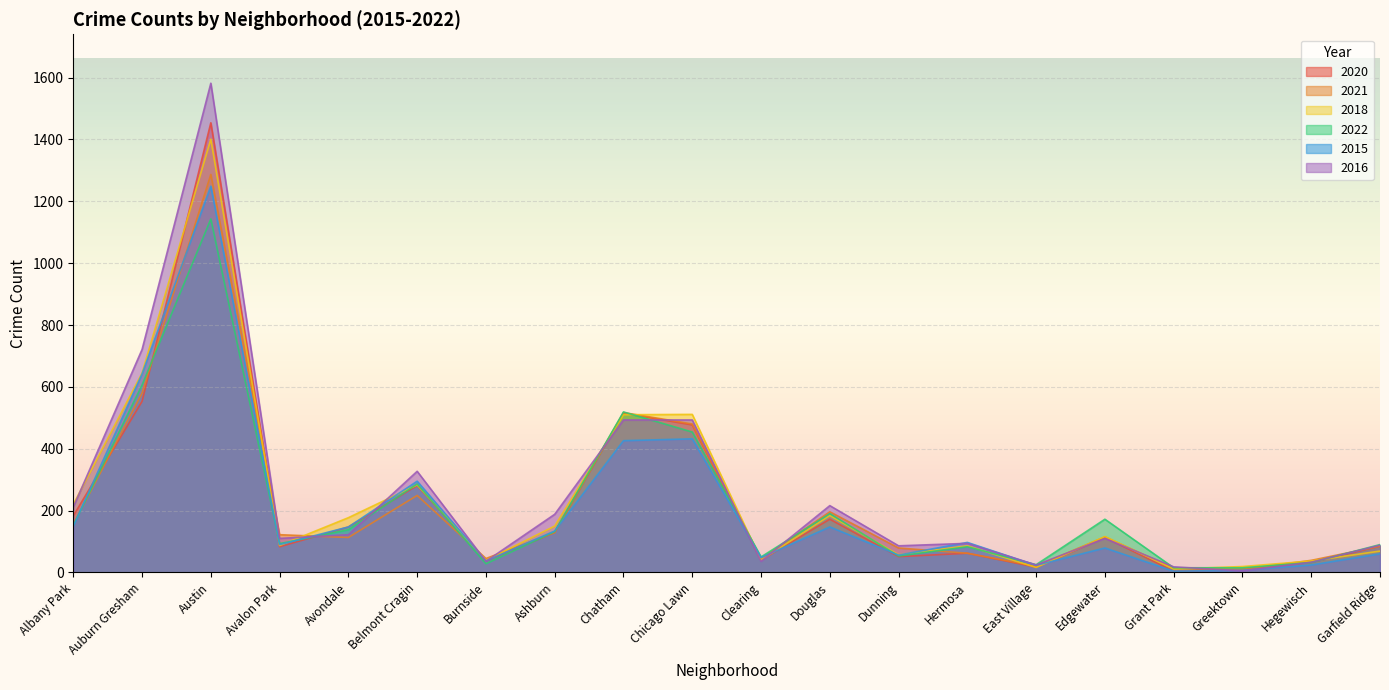

At which category is the sum across all series the highest?

Austin